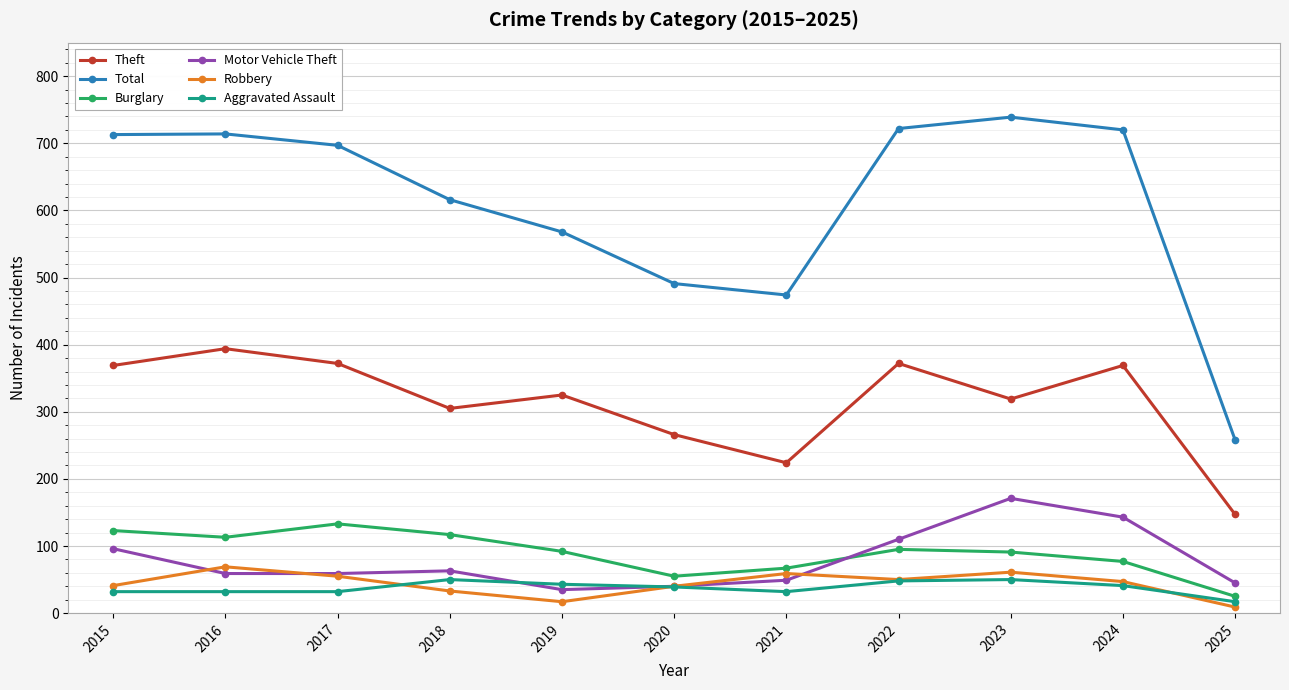

Does the chart have visible grid lines?

Yes